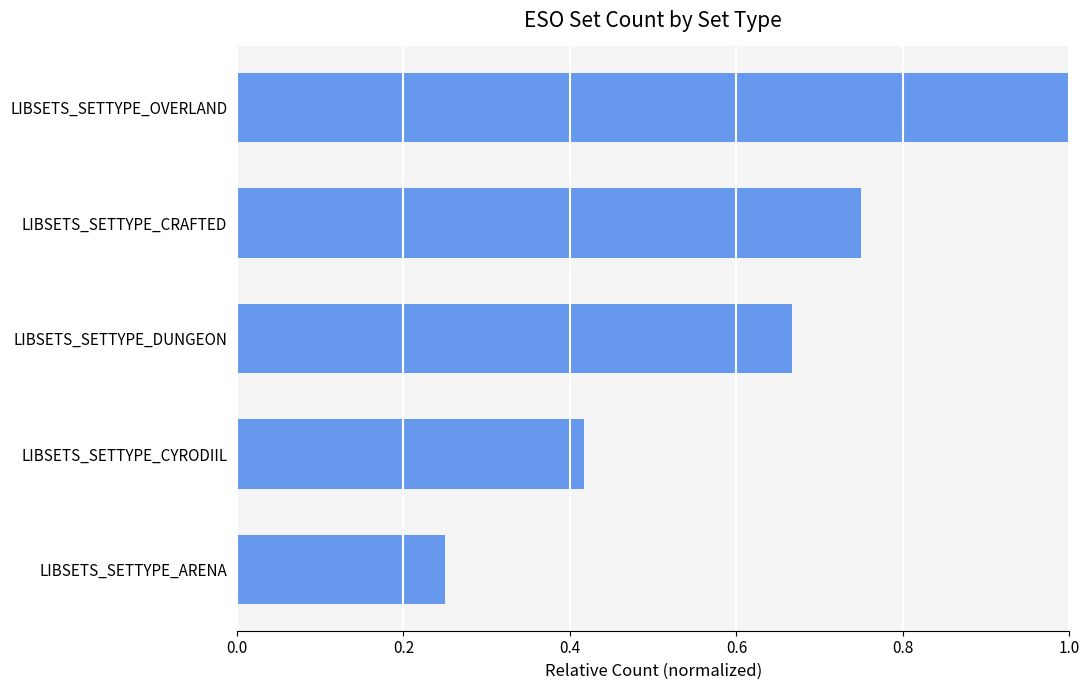

What is the average value?

0.6